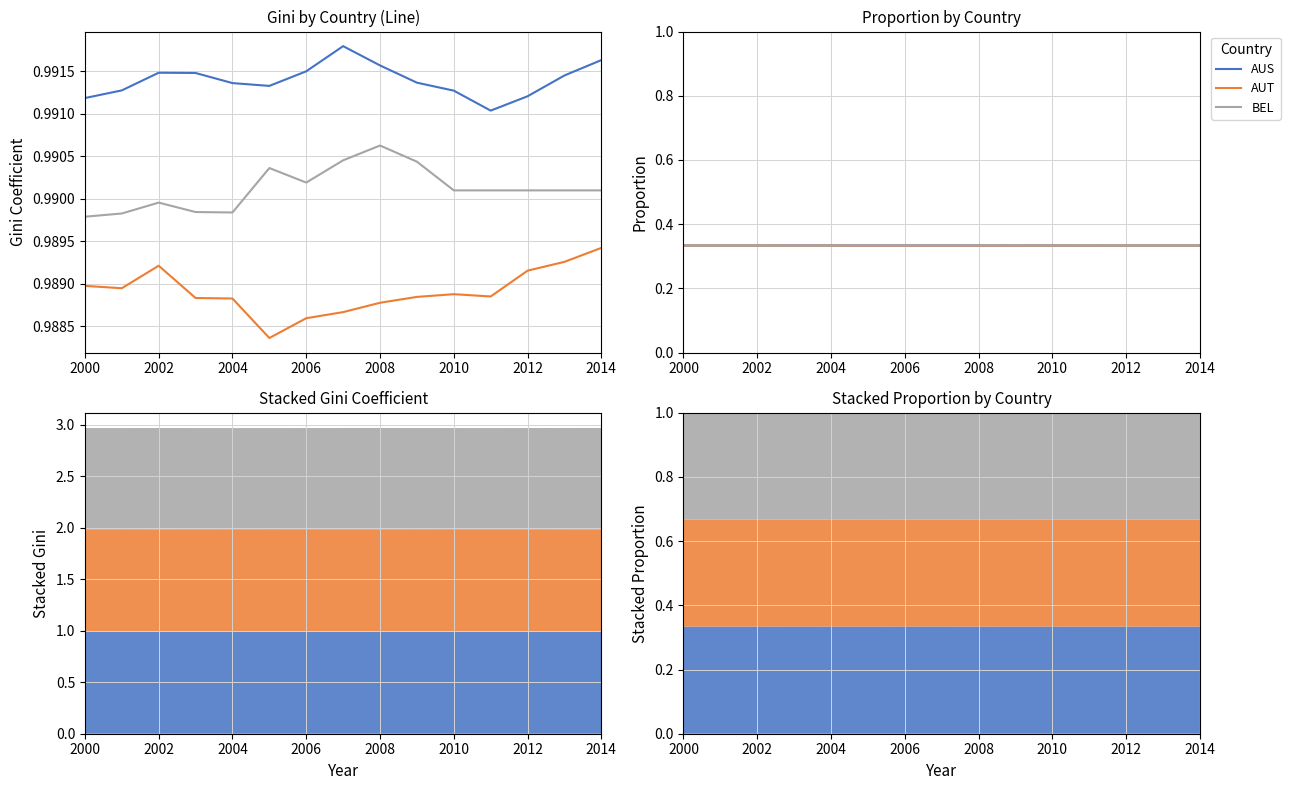

What is the minimum value for AUT?

0.3